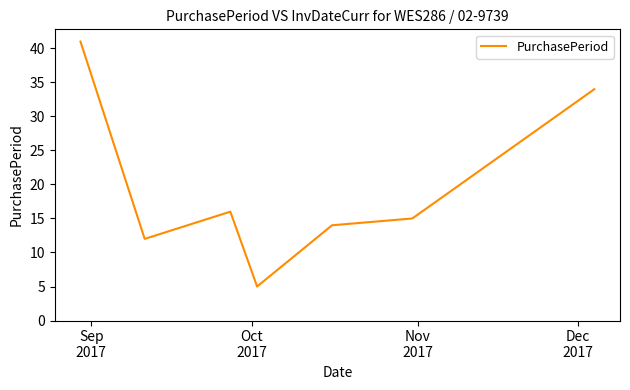

What is the smallest value displayed?

5